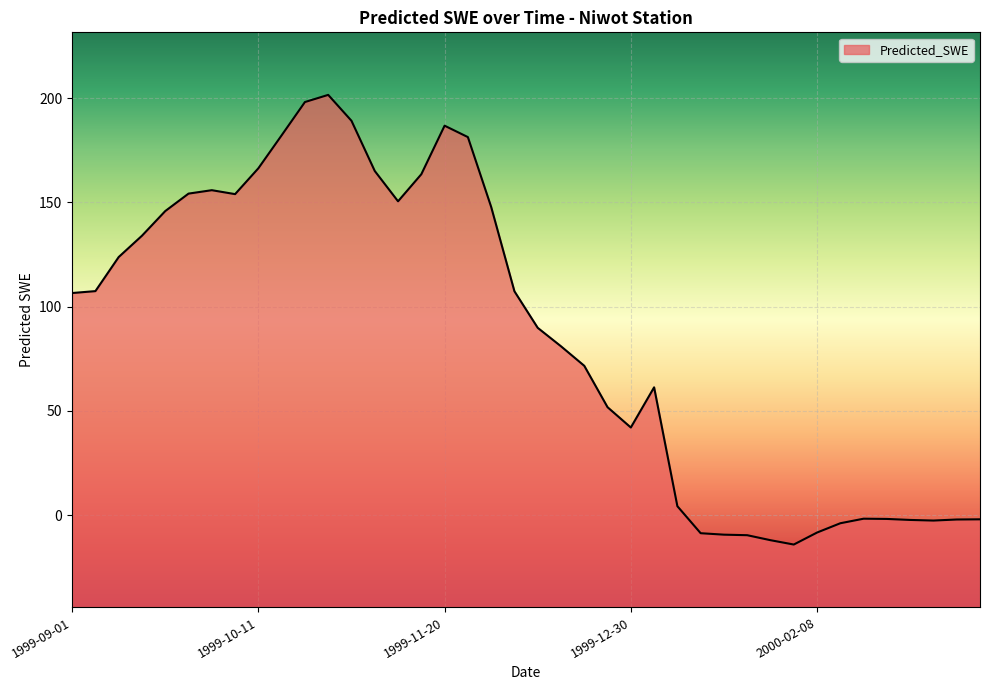

Is it true that the value at 1999-12-30 is 71.6?

False